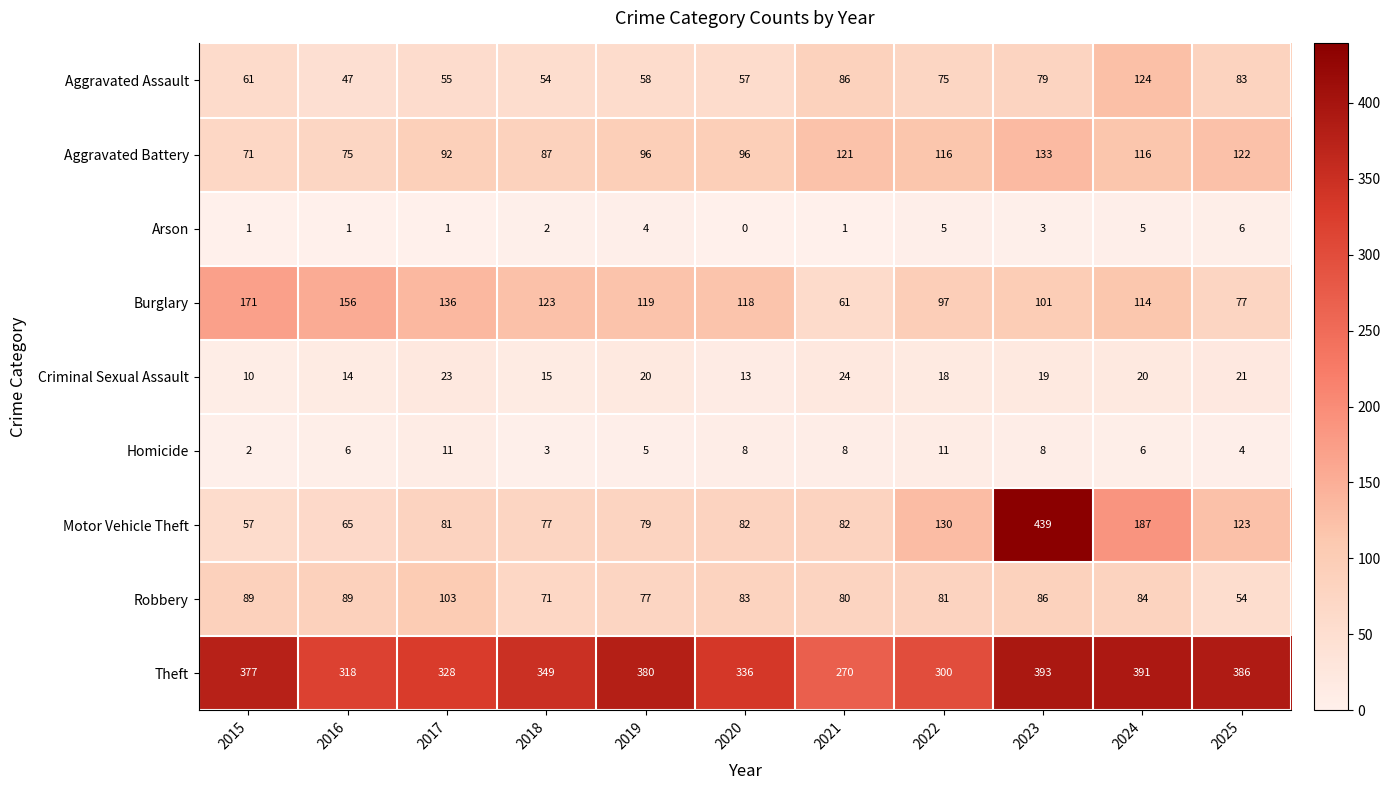

At how many categories does at least one series exceed 181?

11